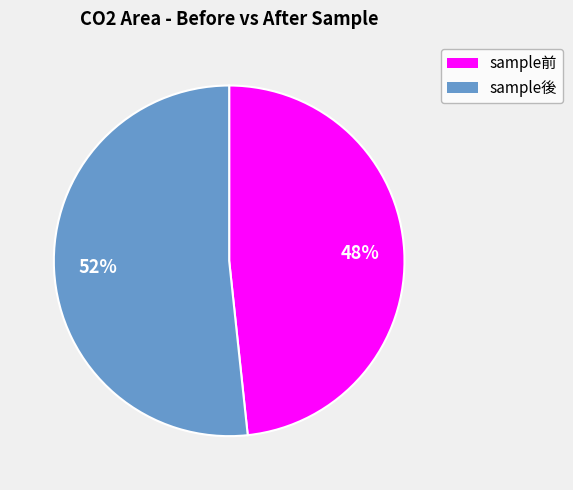

Is it true that sample後 is 62% of the pie?

False